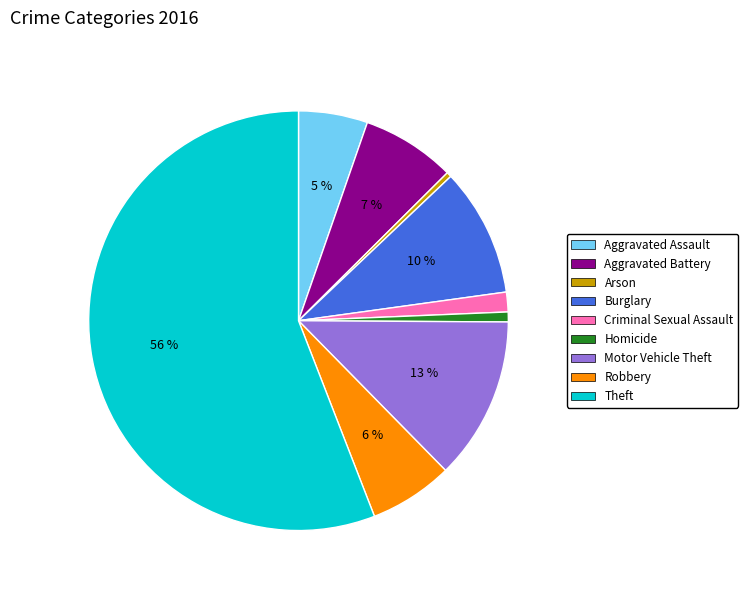

To the nearest percent, what is the difference between the Robbery and Aggravated Assault slice percentages?

1%